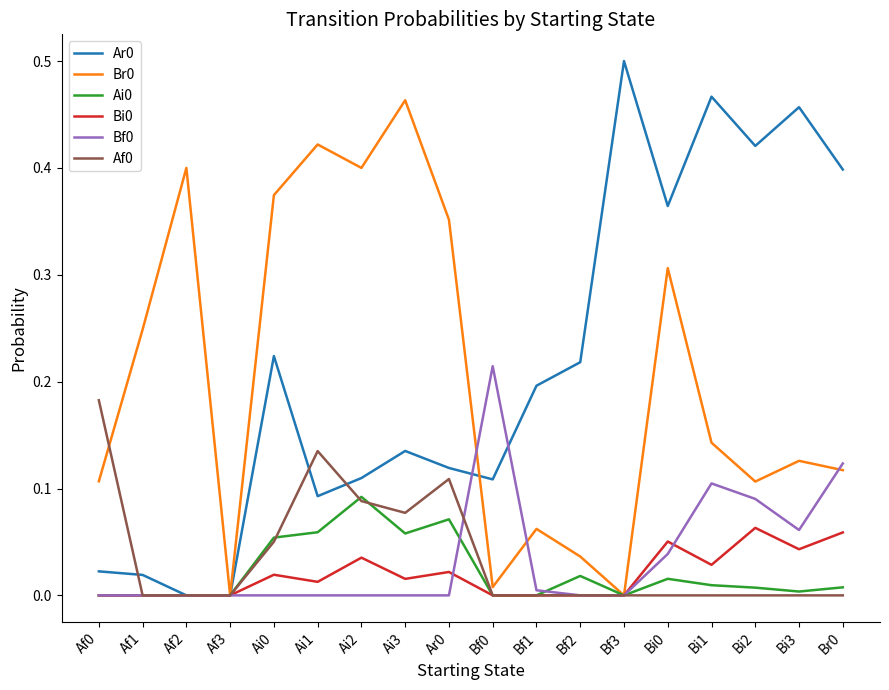

Is it true that Ar0 equals 0.2 at Bf0?

False